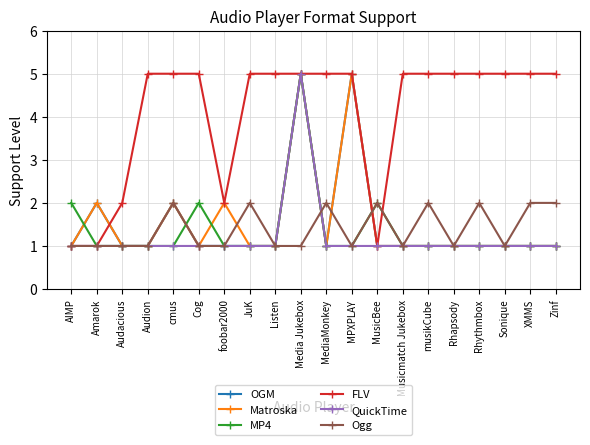

Which series changed the most between AIMP and JuK?

FLV